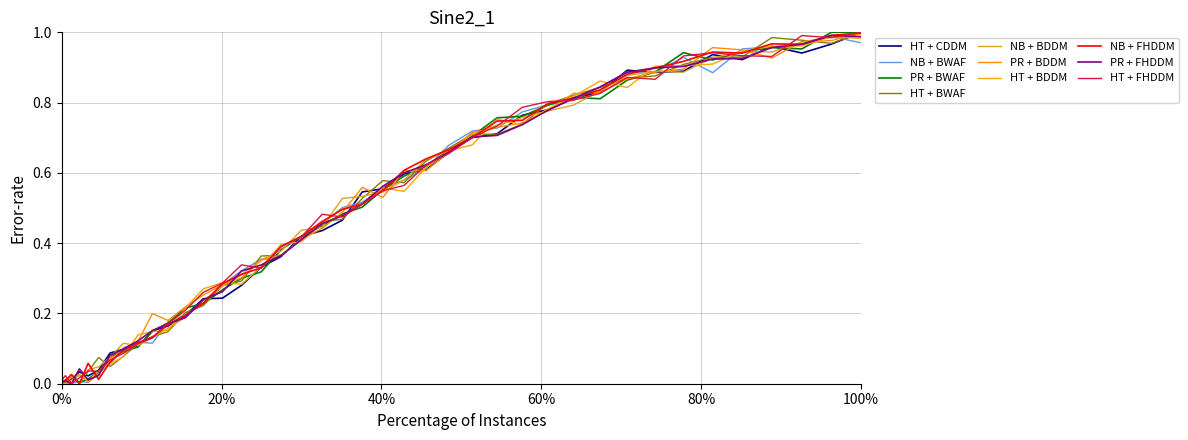

How many series are shown in this chart?

10